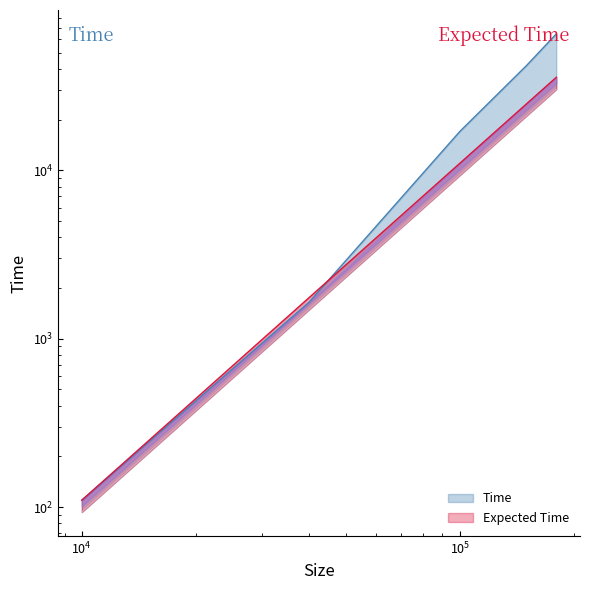

Reading left to right, what are all the values shown in this chart?

Time: 110.0	1655.0	16991.0	41767.0	64507.0
Expected Time: 93.5	1496.0	9350.0	21037.5	30294.0